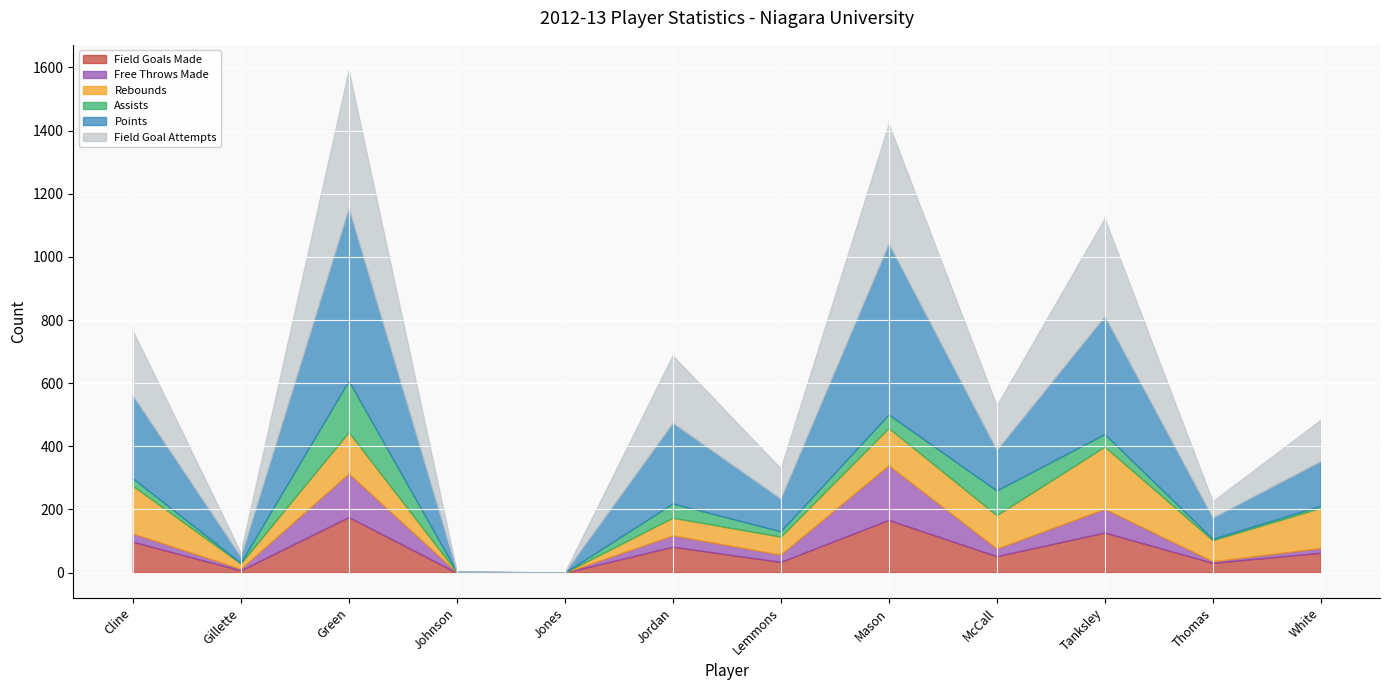

At Jones, list the series in order from smallest to largest.

field_goals_made, free_throws_made, rebounds, assists, points, field_goal_attempts